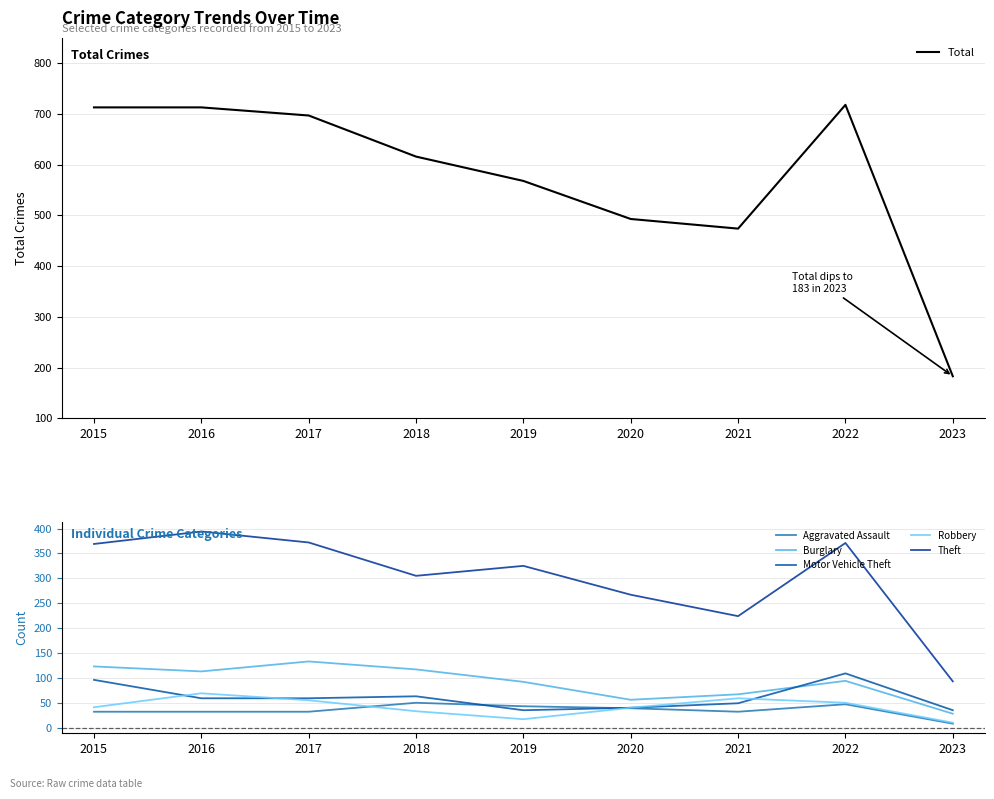

Where is the first local minimum for Theft?

2018